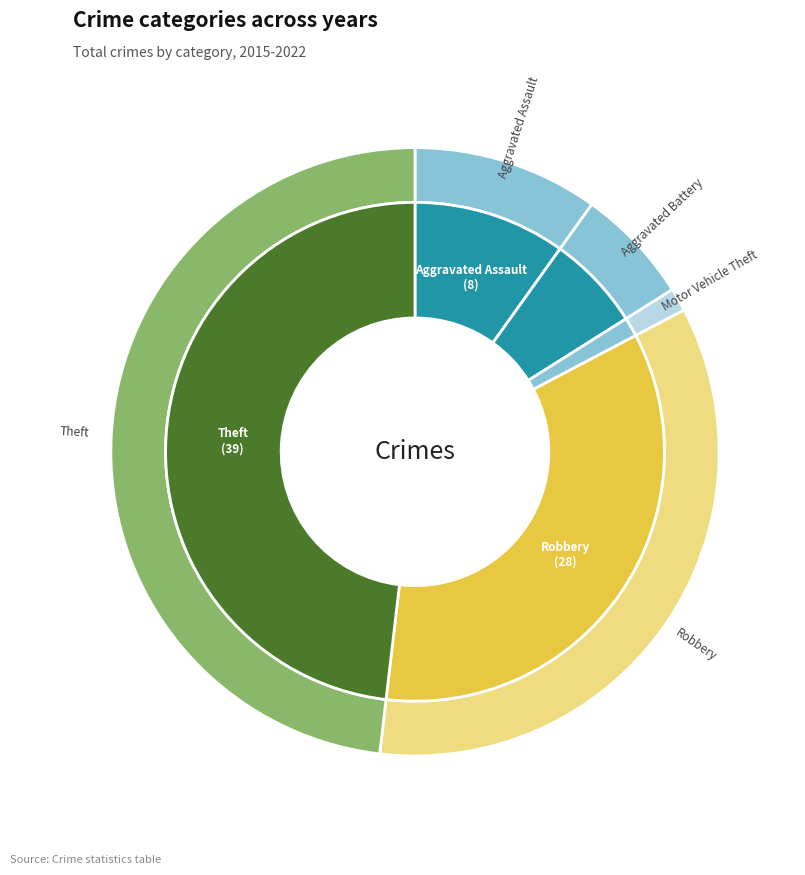

What is the change in value from Aggravated Assault to Motor Vehicle Theft?

-7